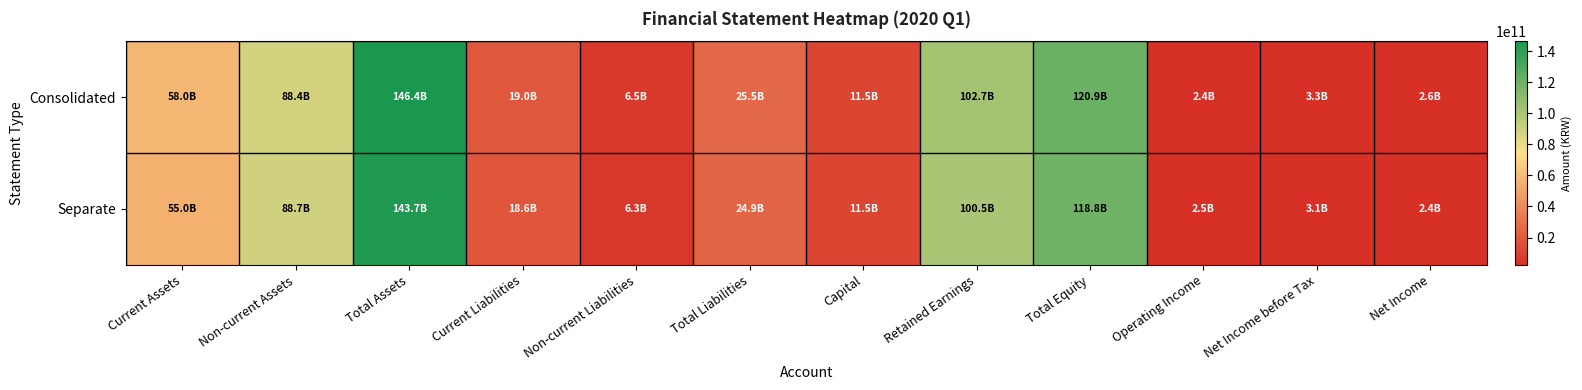

How many categories are shown in the chart?

12